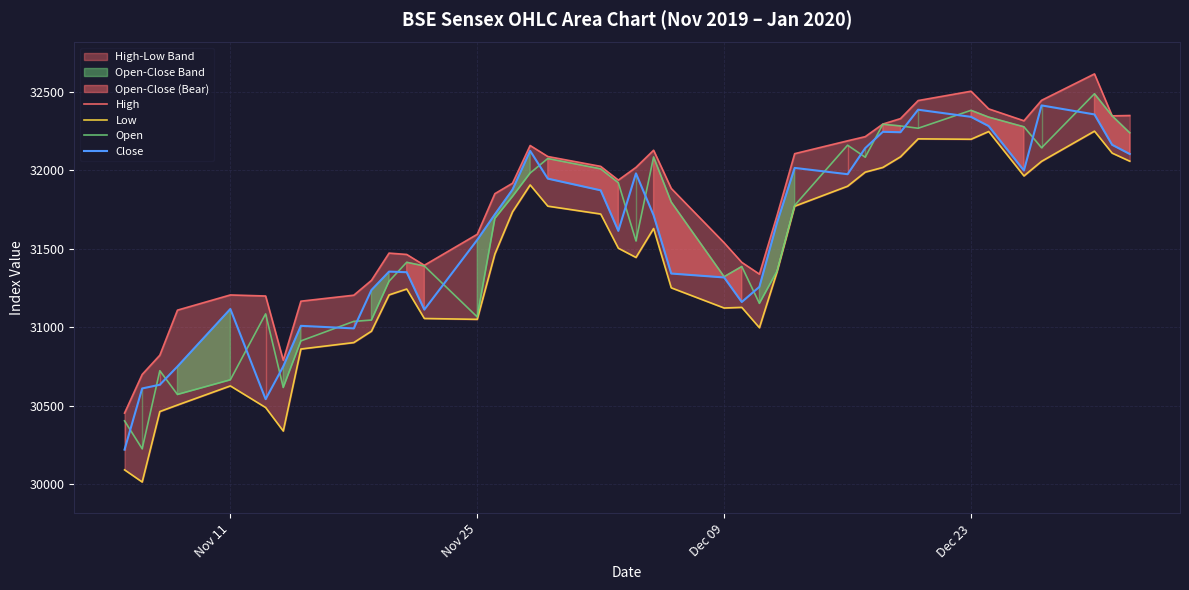

True or false: Low and High cross at least once.

False